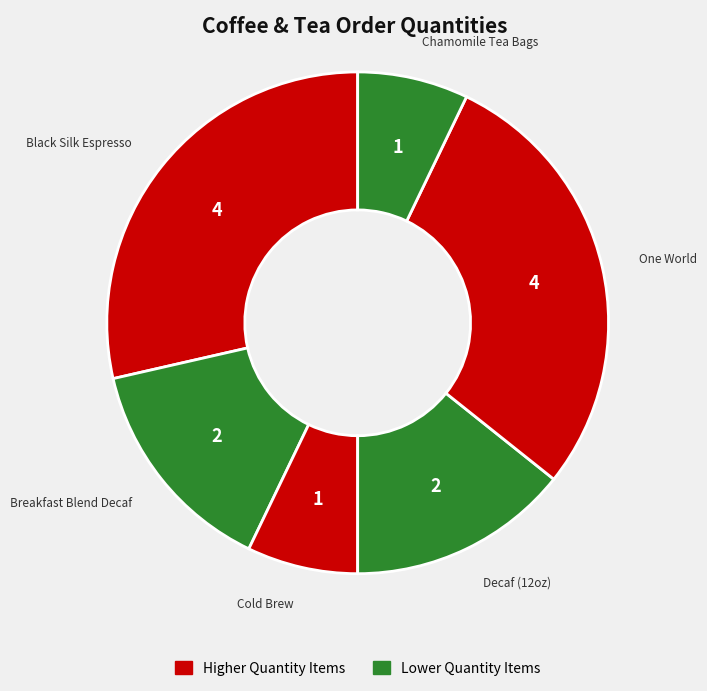

Rank the categories by value from lowest to highest.

Cold Brew, Chamomile Tea Bags, Breakfast Blend Decaf, Decaf (12oz), Black Silk Espresso, One World